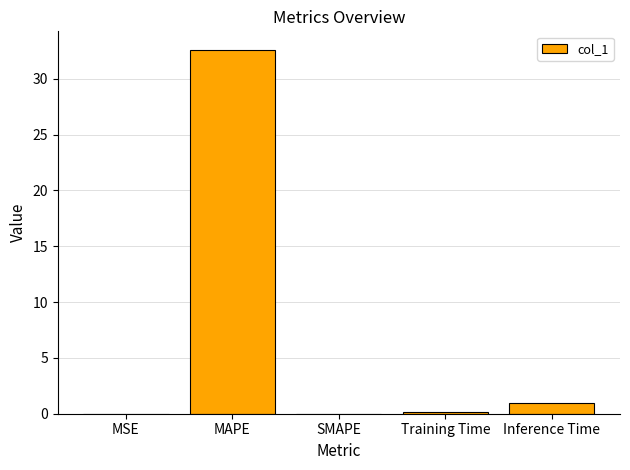

What is the greatest value displayed?

32.6